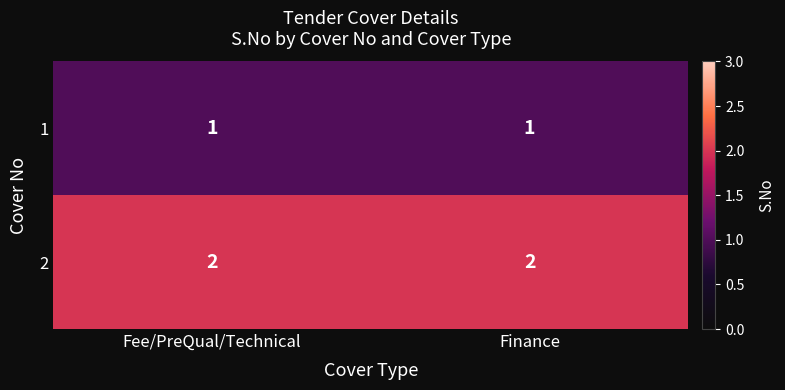

What is the sum of all 2 values?

4